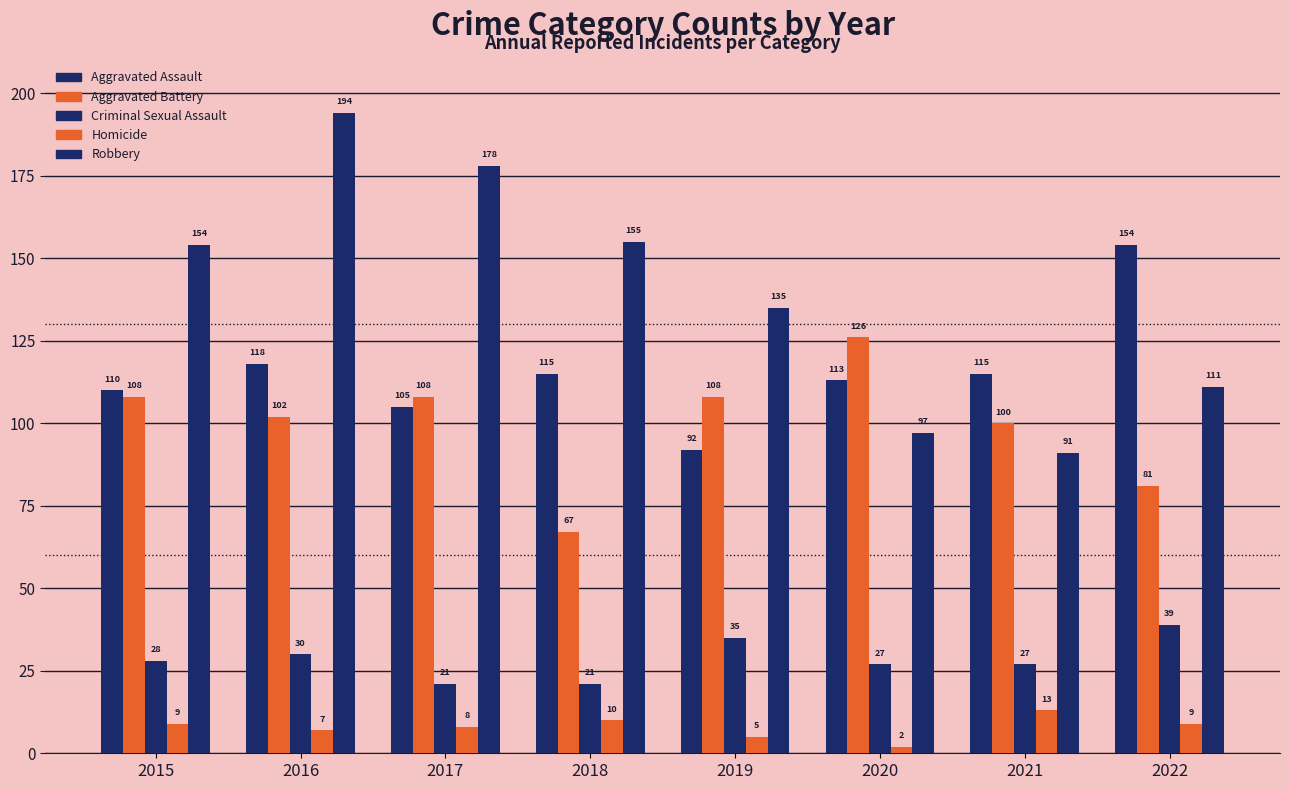

How many categories are shown in the chart?

8